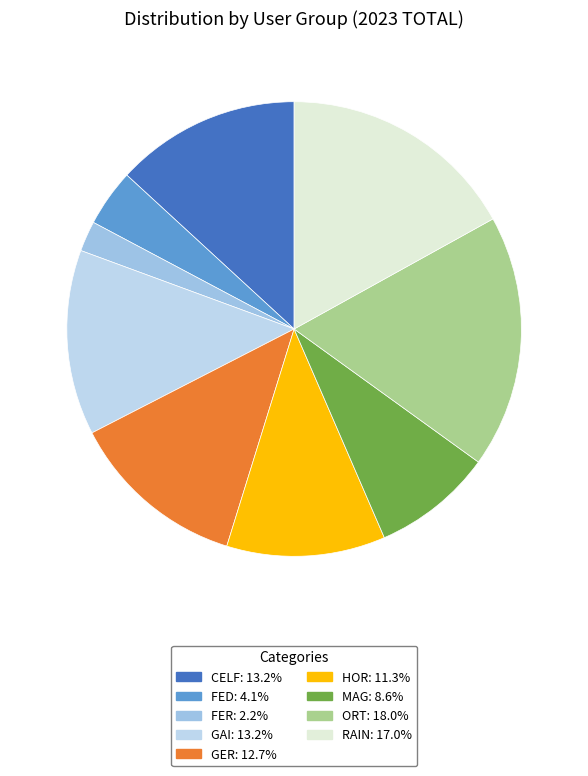

How many segments does this pie chart have?

9